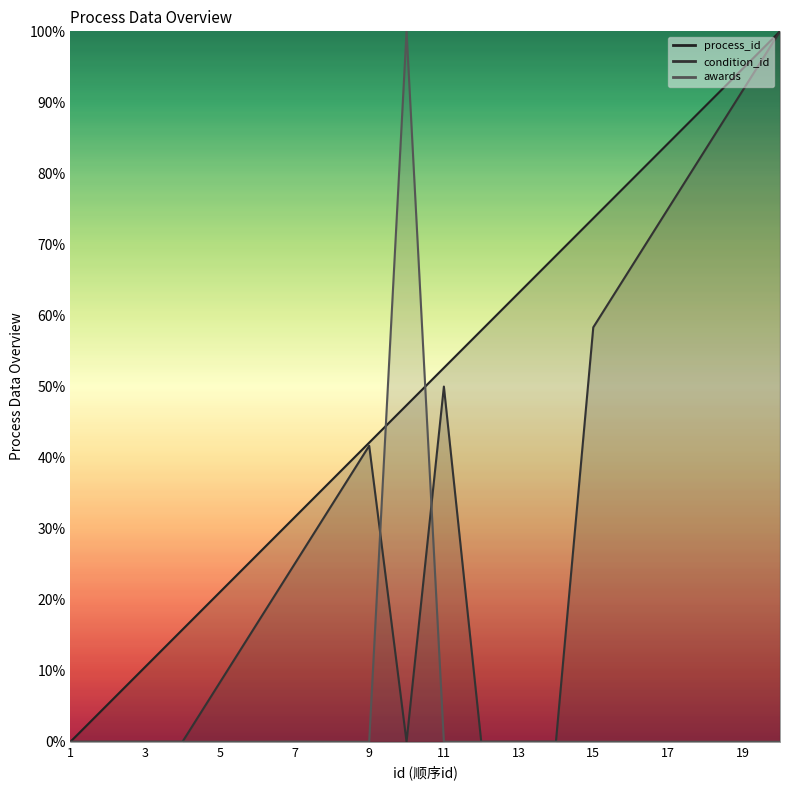

At which label is condition_id closest to 0?

1